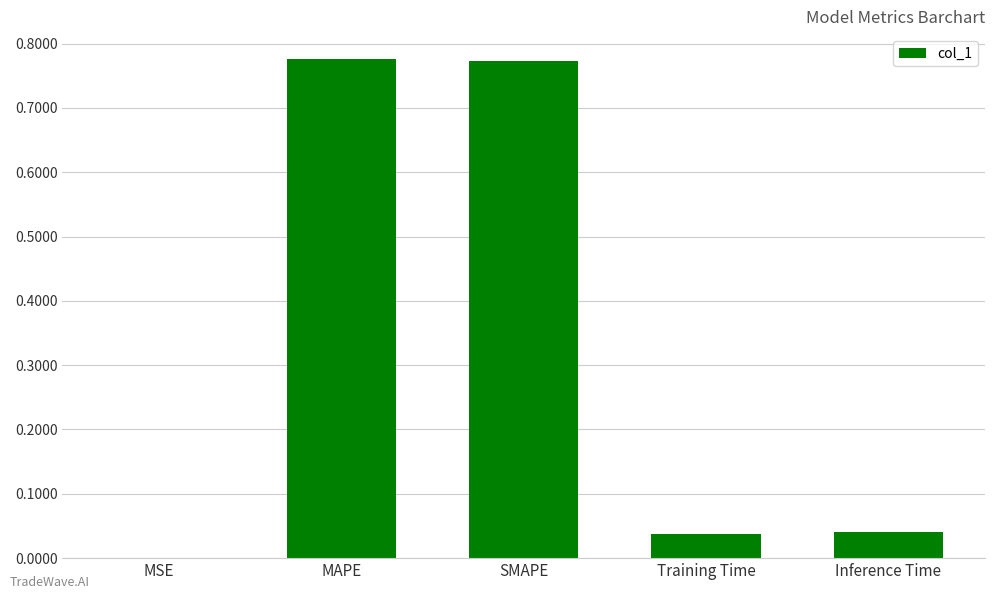

Between Training Time and MAPE, which is larger?

MAPE